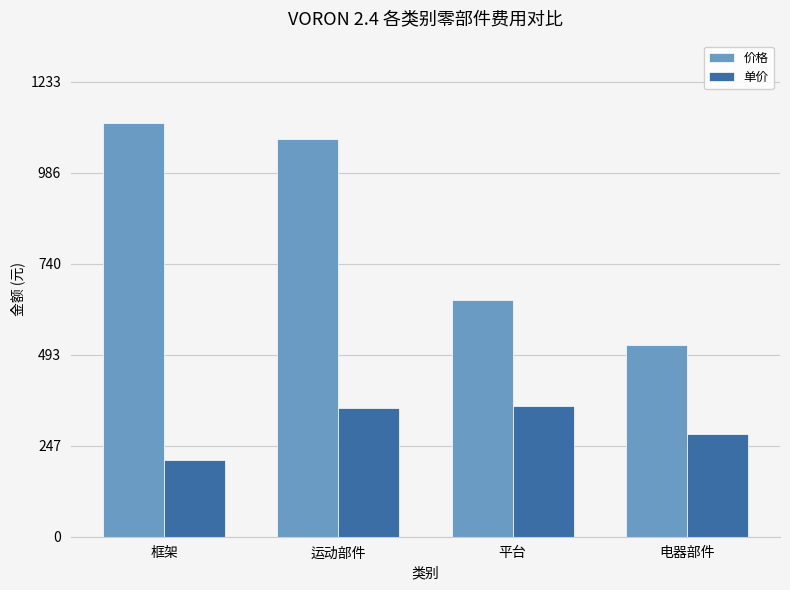

How many categories are shown in the chart?

4